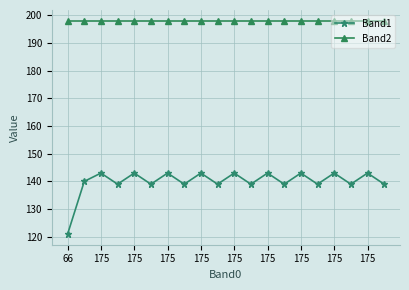

True or false: Band1 and Band2 cross at least once.

False